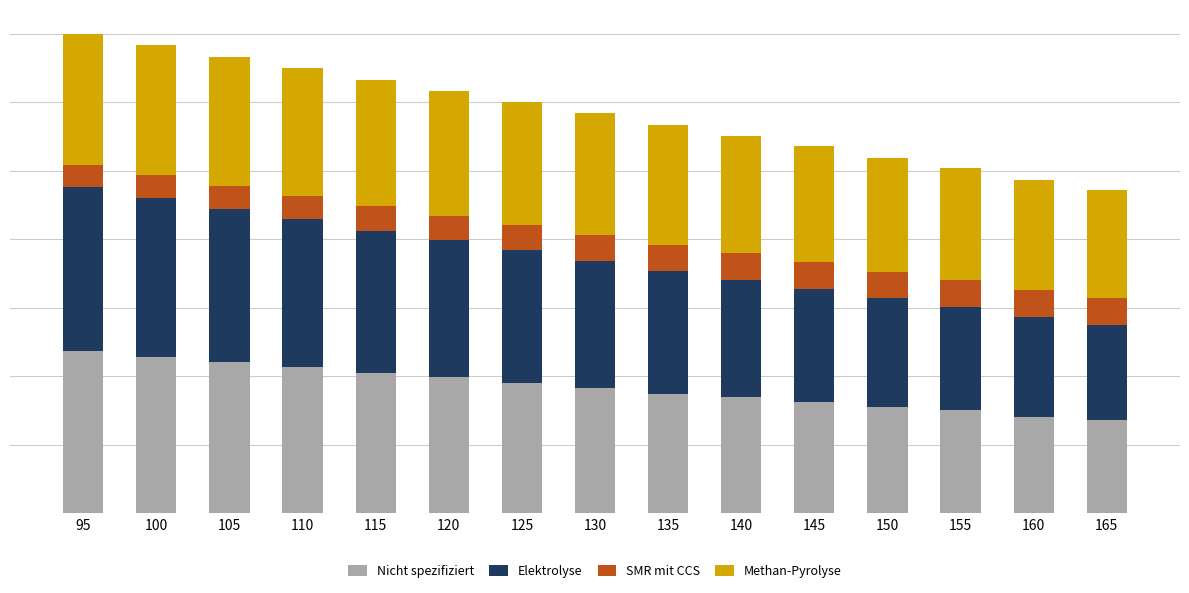

Does the chart contain any negative values?

No